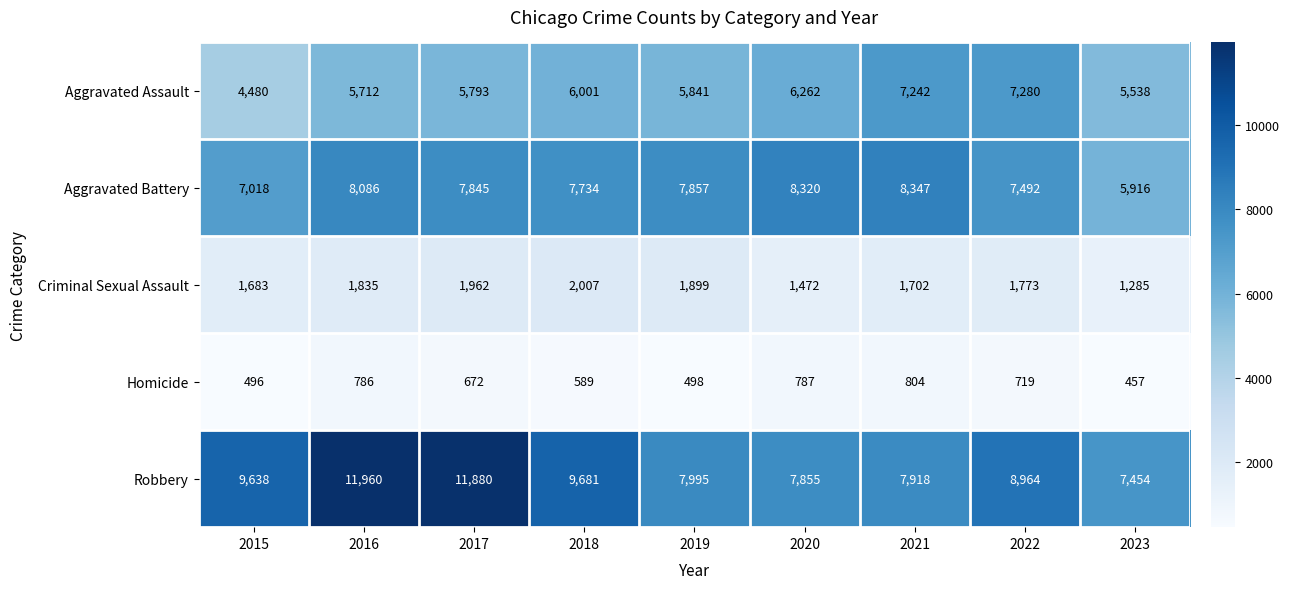

Is it true that Criminal Sexual Assault equals 1285 at 2023?

True